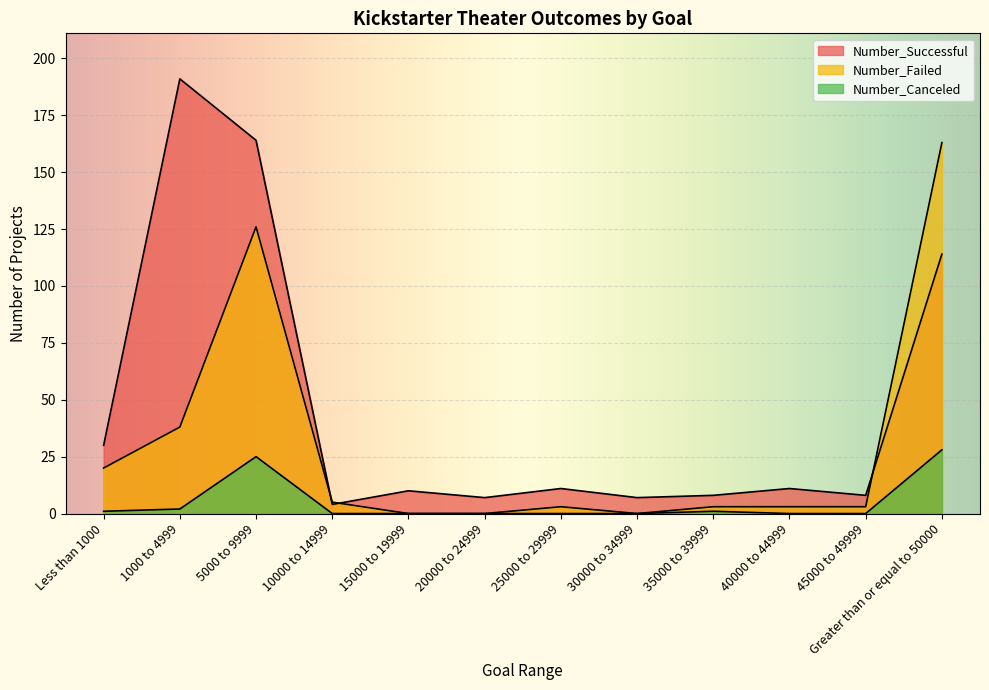

Is the value of Number_Canceled at 20000 to 24999 greater than the value of Number_Failed at 5000 to 9999?

No